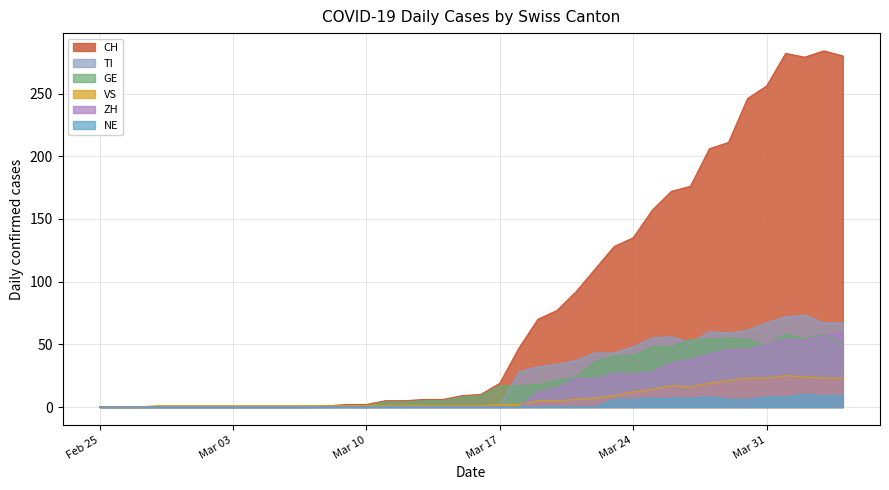

Is it true that VS equals 0 at Feb 25?

True